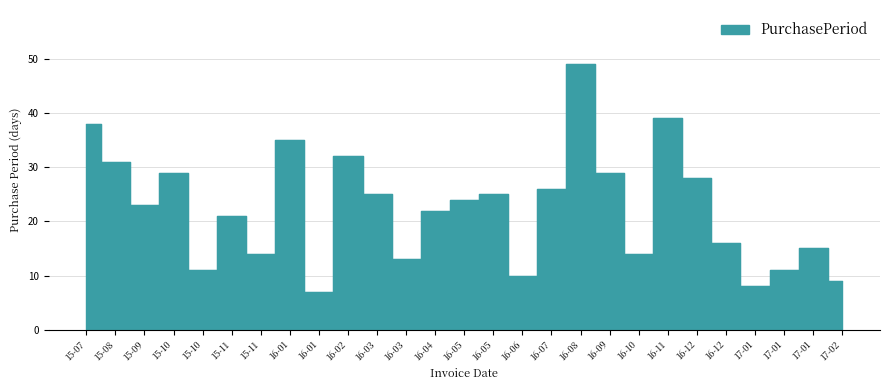

Between 16-01 and 16-08, which is larger?

16-08